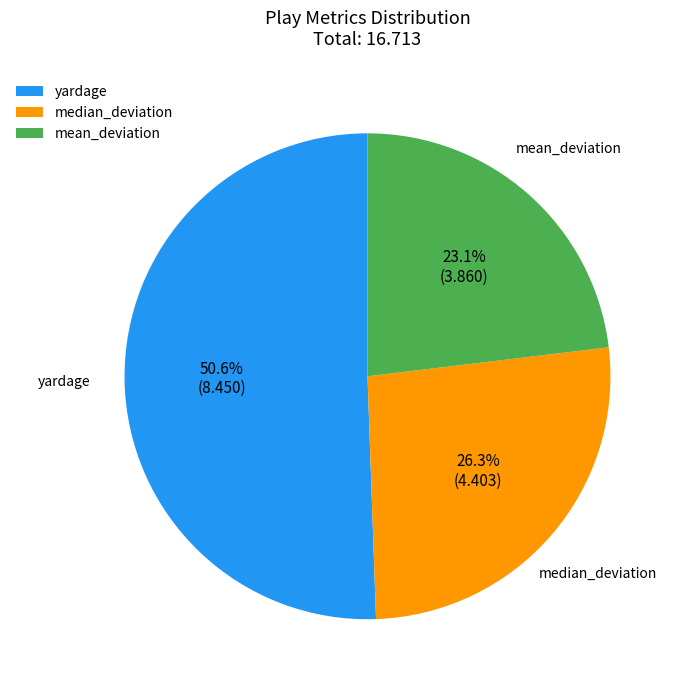

What percentage do mean_deviation and median_deviation together represent?

49.4%